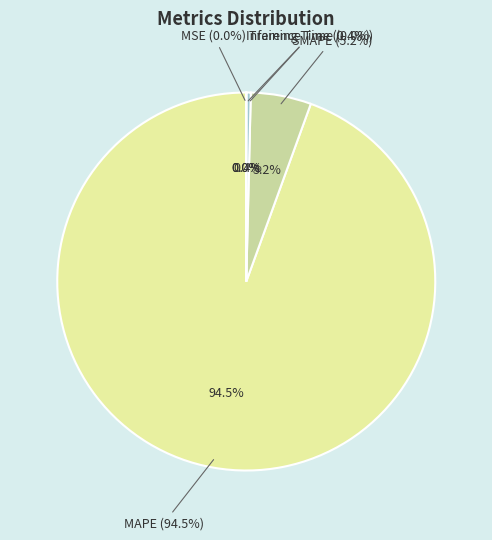

What percentage is the MAPE slice, to the nearest percent?

94%